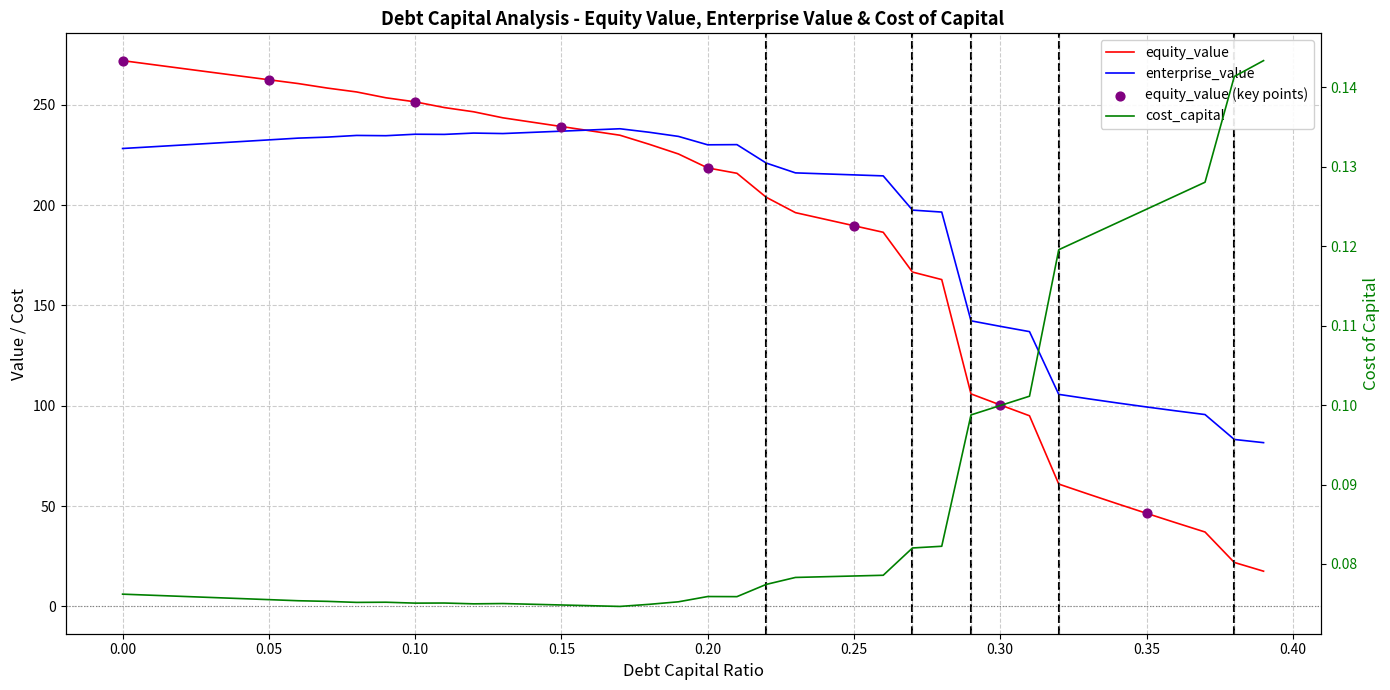

What is the total value across all series at 0.27?

364.3